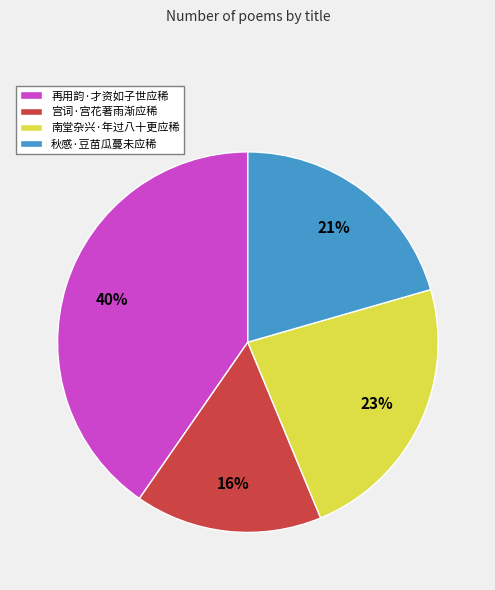

Count the number of slices in the pie.

4